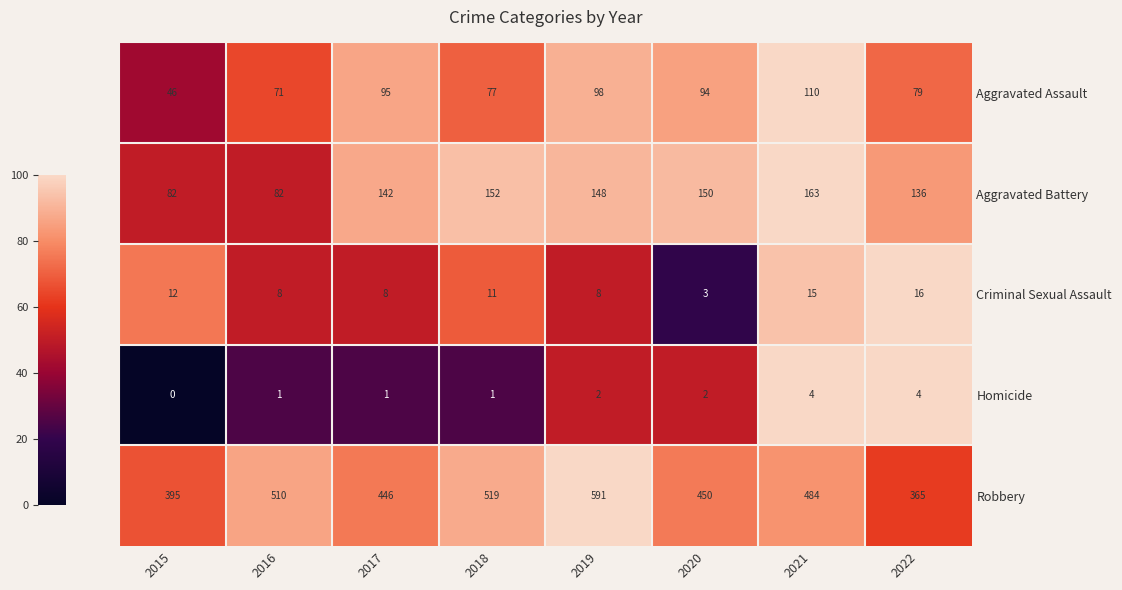

Which category has the lowest value across all series?

2015